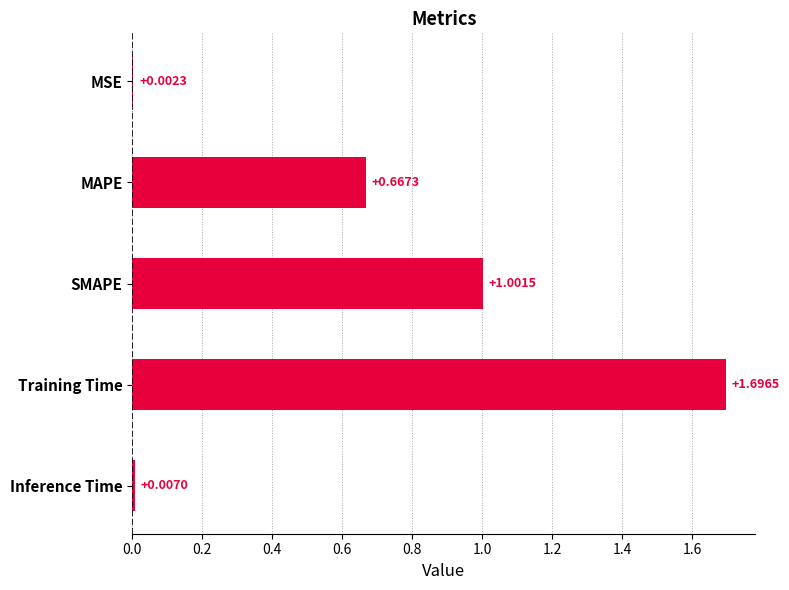

Between MSE and Inference Time, which is larger?

Inference Time